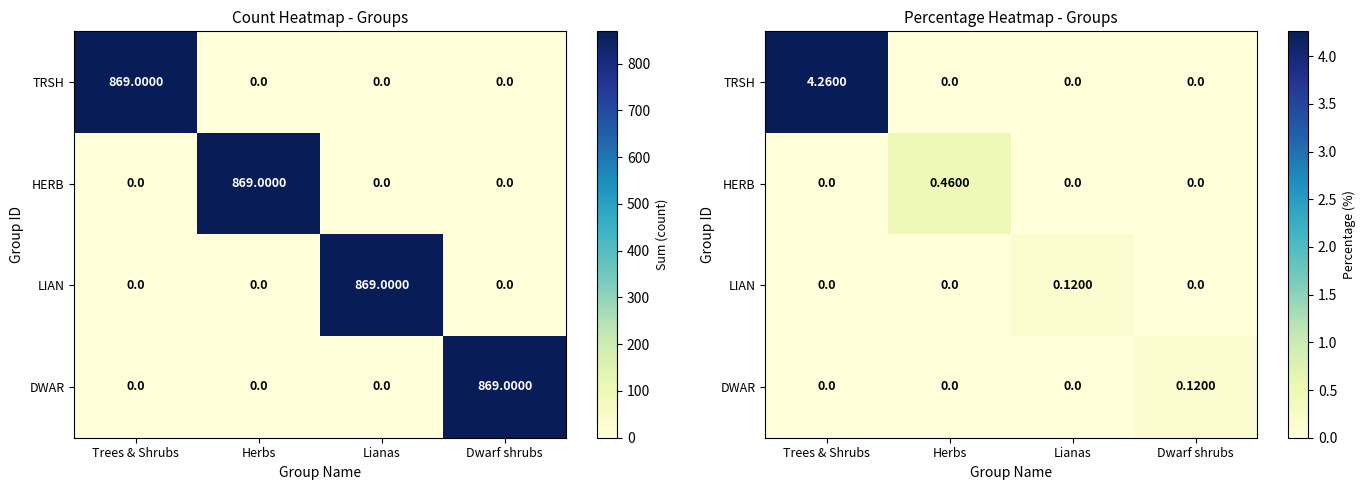

How many categories are shown in the chart?

4